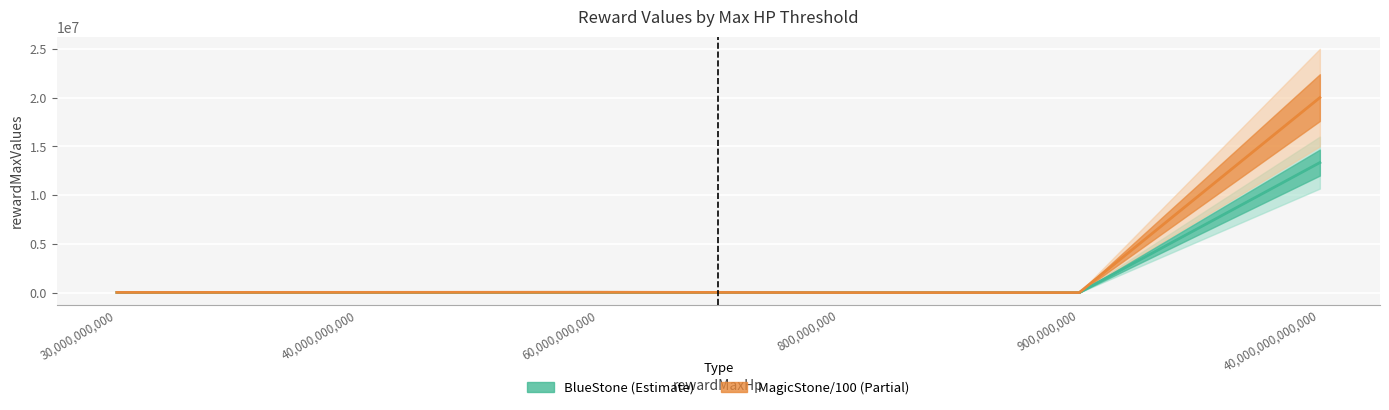

Which category has the highest value in the BlueStone series?

40,000,000,000,000